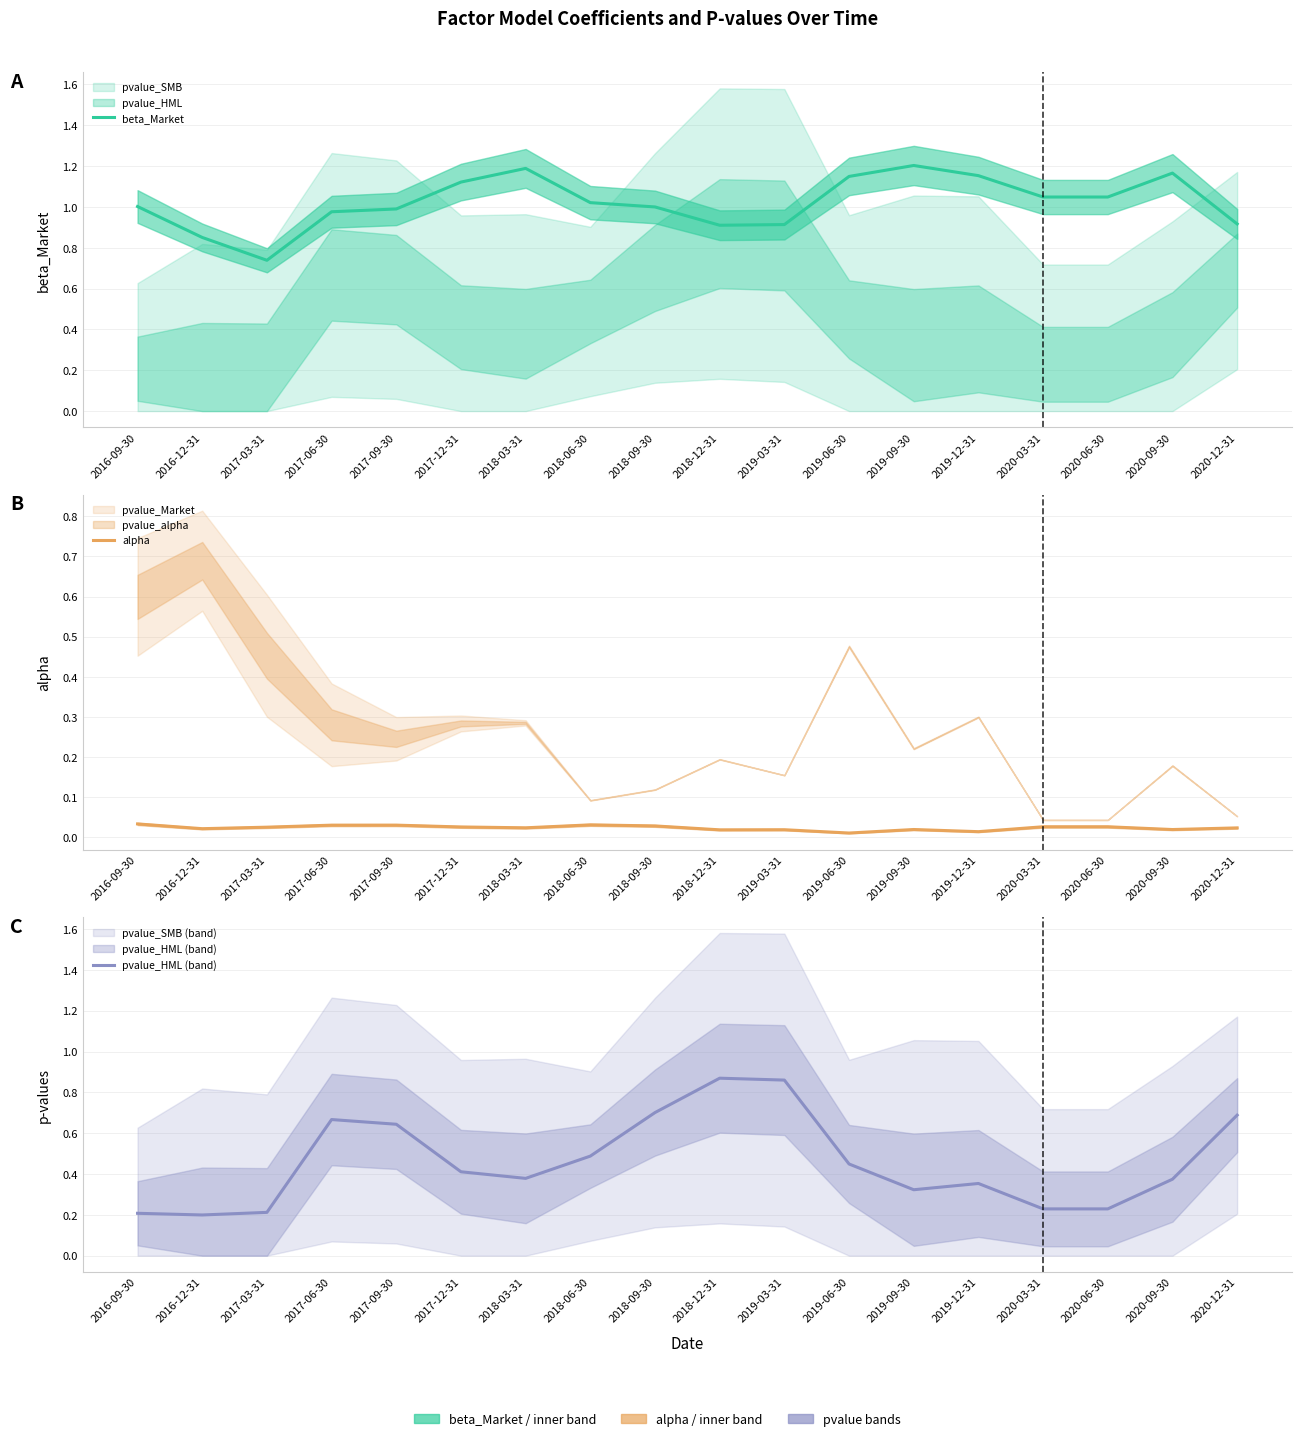

True or false: pvalue_HML (band) and alpha intersect in this chart.

False